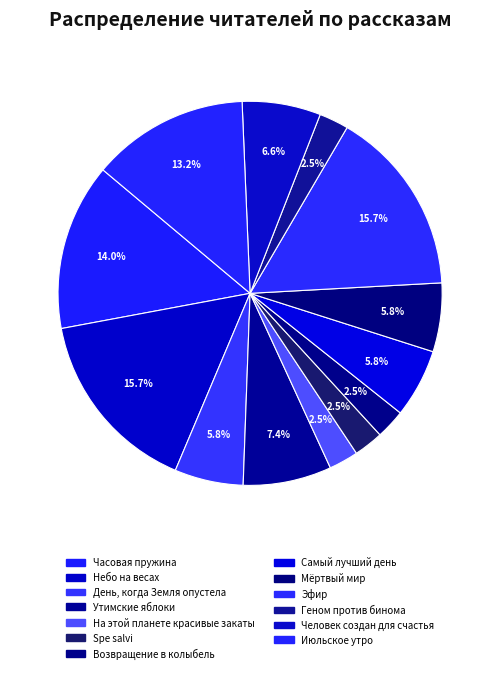

Which has a higher value, Человек создан для счастья or Небо на весах?

Небо на весах